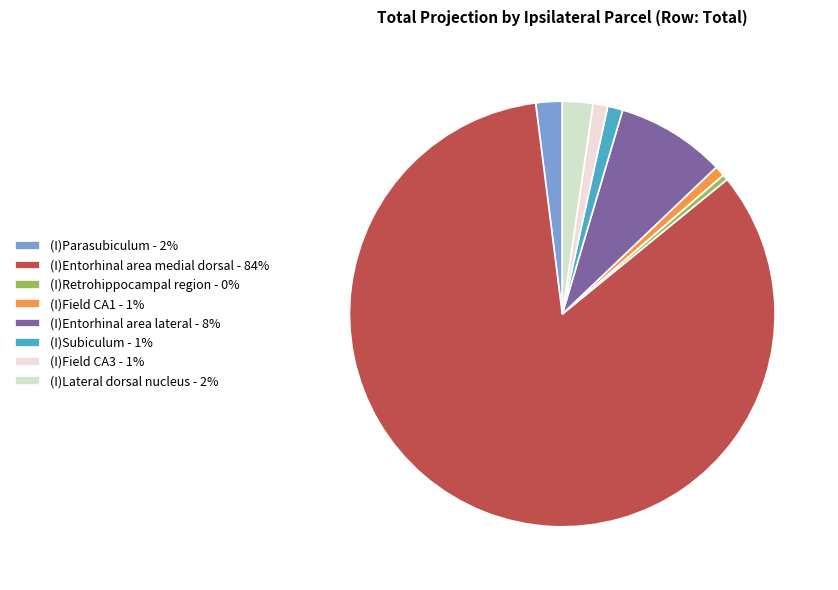

Count the number of slices in the pie.

8